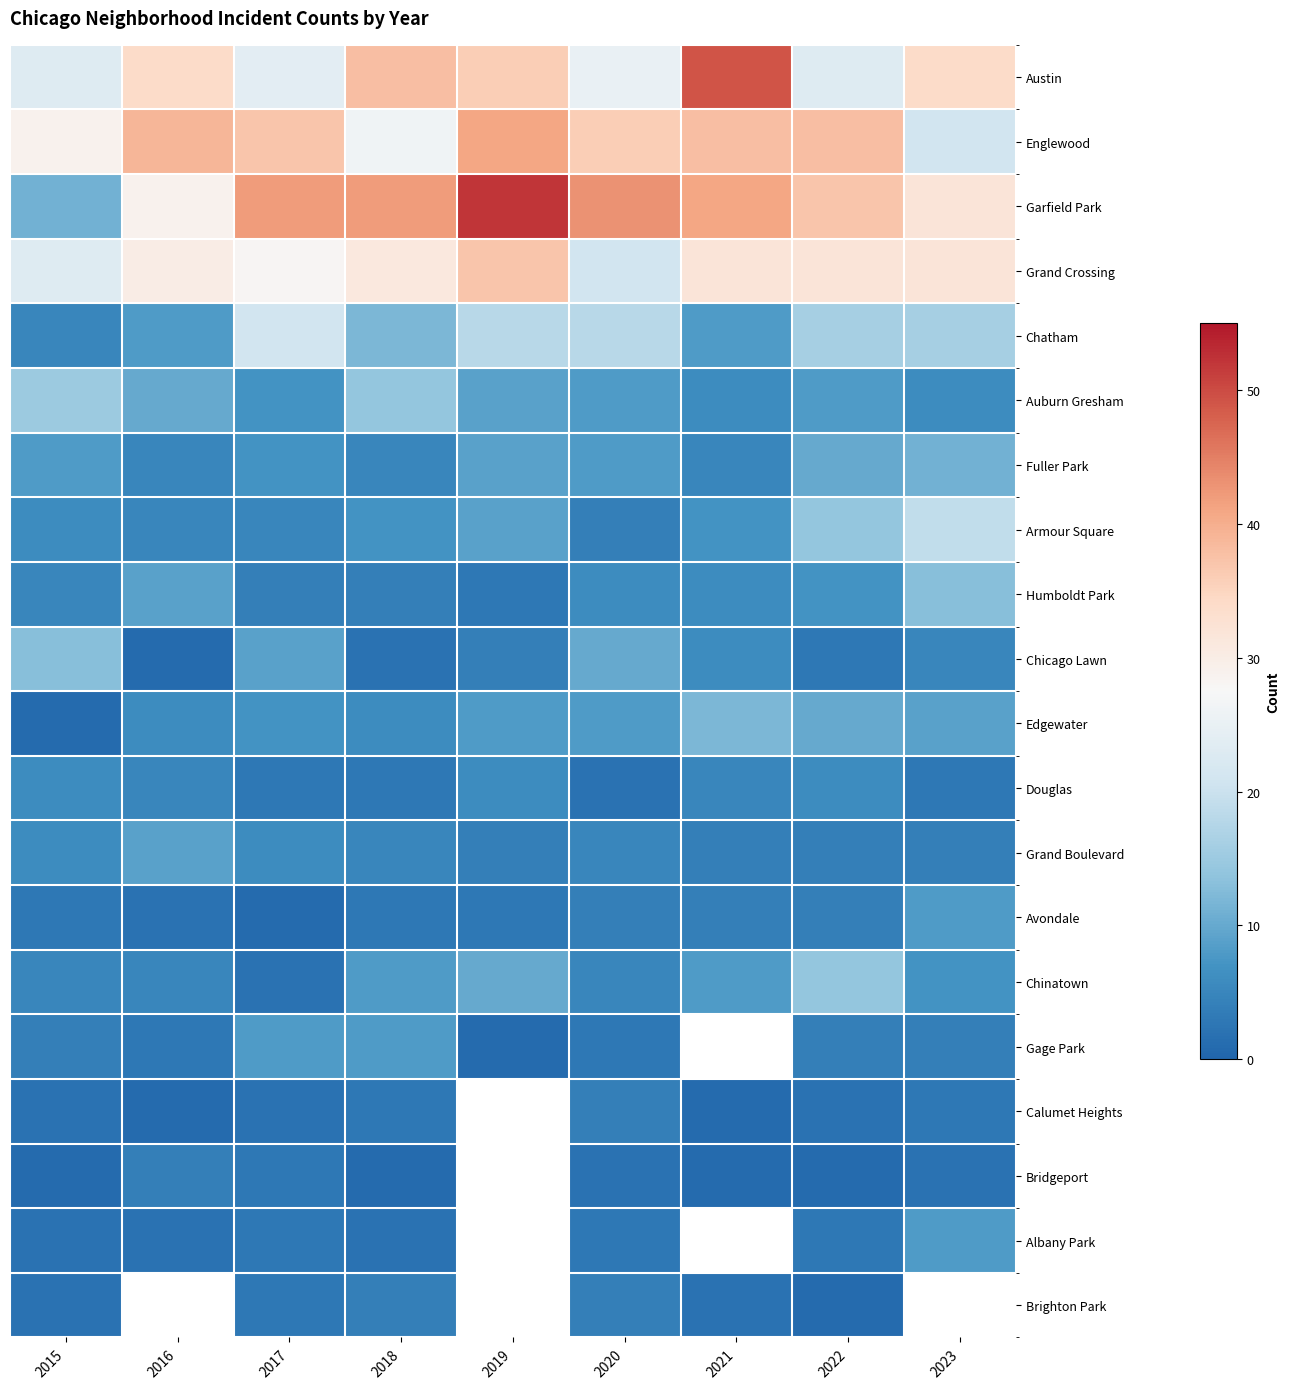

At 2019, list the series in order from largest to smallest.

Garfield Park, Englewood, Grand Crossing, Austin, Chatham, Chinatown, Auburn Gresham, Fuller Park, Armour Square, Edgewater, Douglas, Chicago Lawn, Grand Boulevard, Humboldt Park, Gage Park, Calumet Heights, Bridgeport, Albany Park, Brighton Park, Avondale